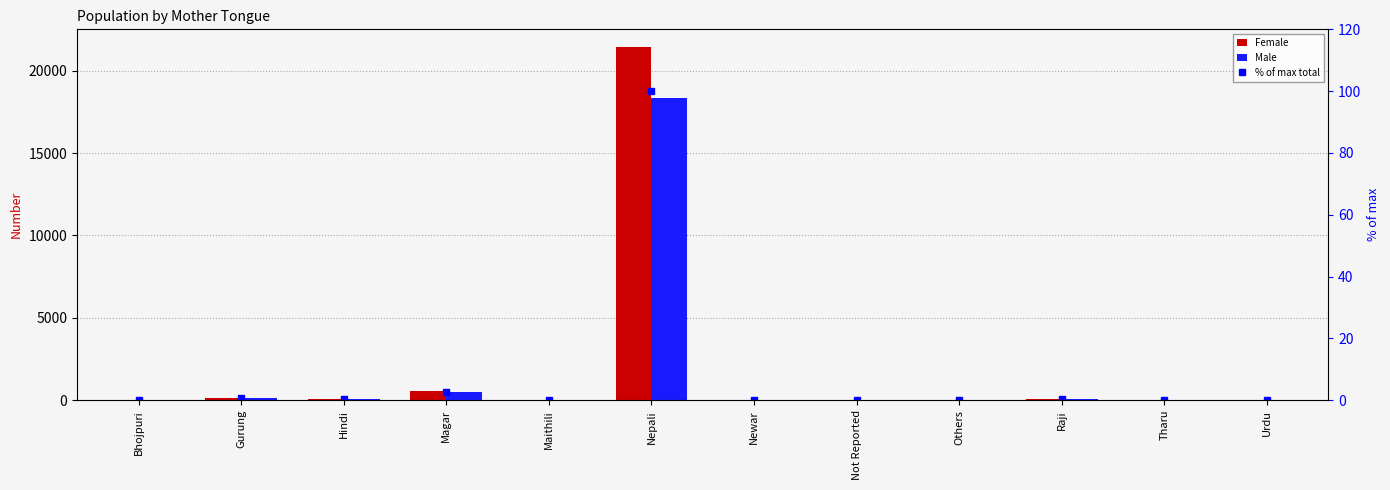

Is the value of Male at Newar greater than the value of Female at Newar?

Yes